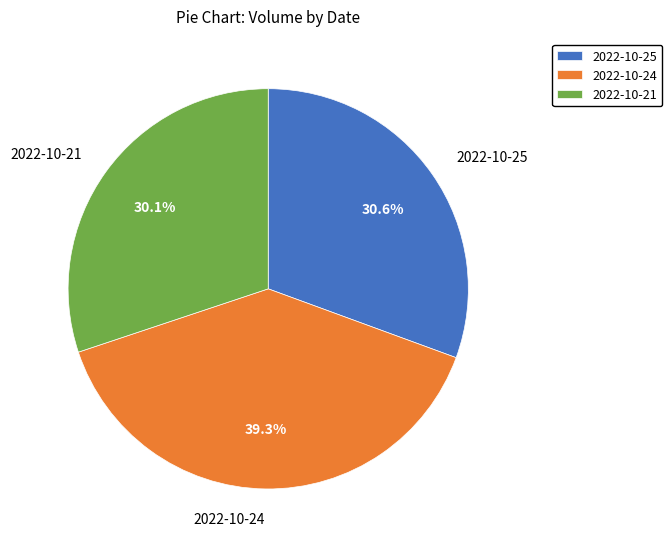

Is there any slice that represents more than half of the pie?

No